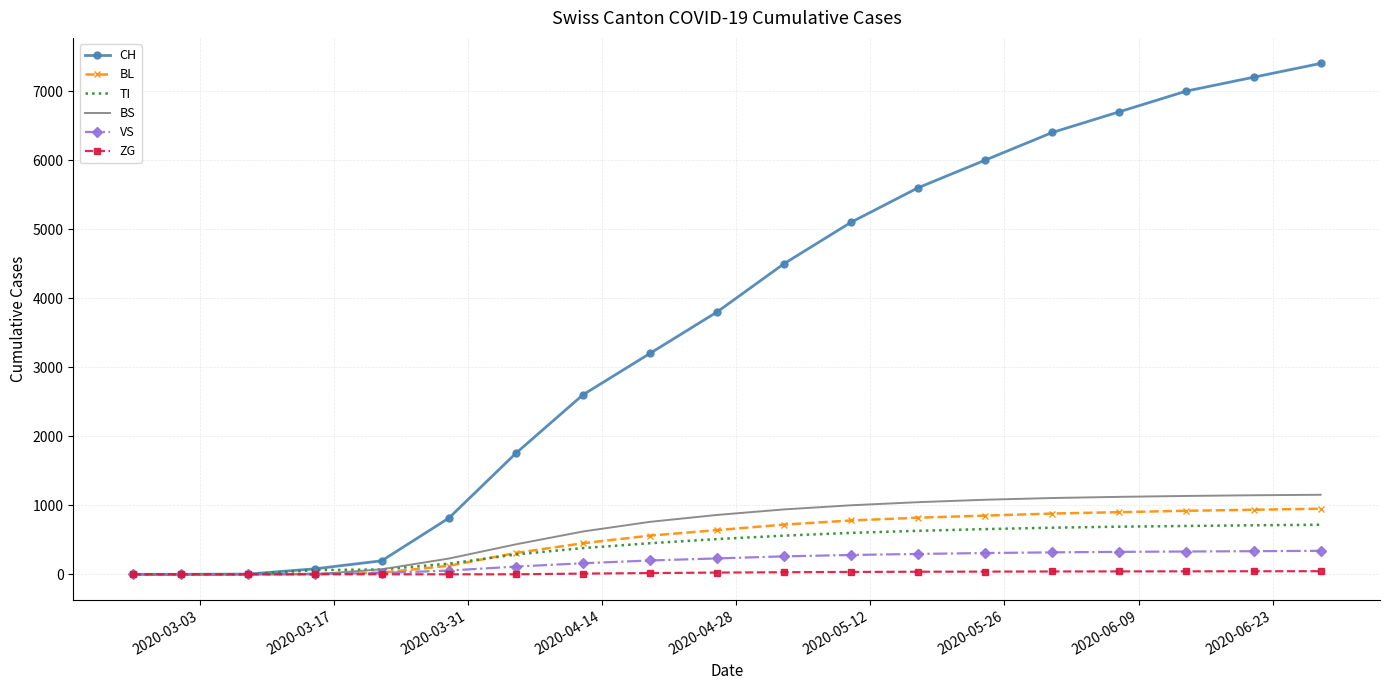

What is the greatest value displayed?

7400